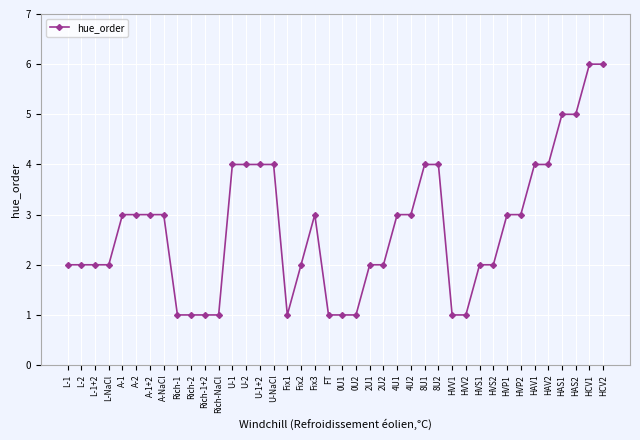

What is the maximum value shown in the chart?

6